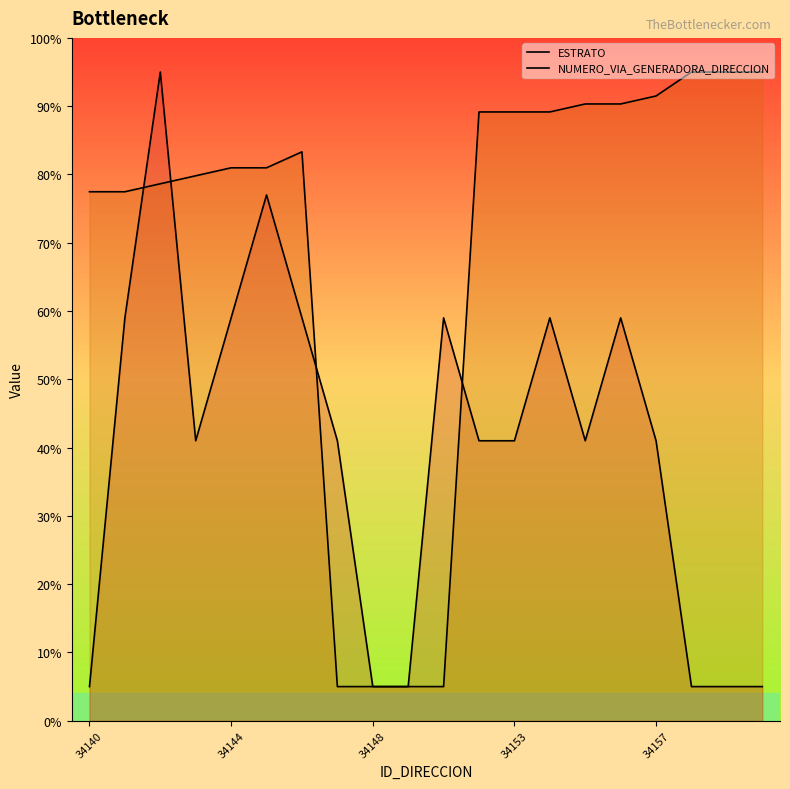

Which label corresponds to the smallest value in the chart?

34140